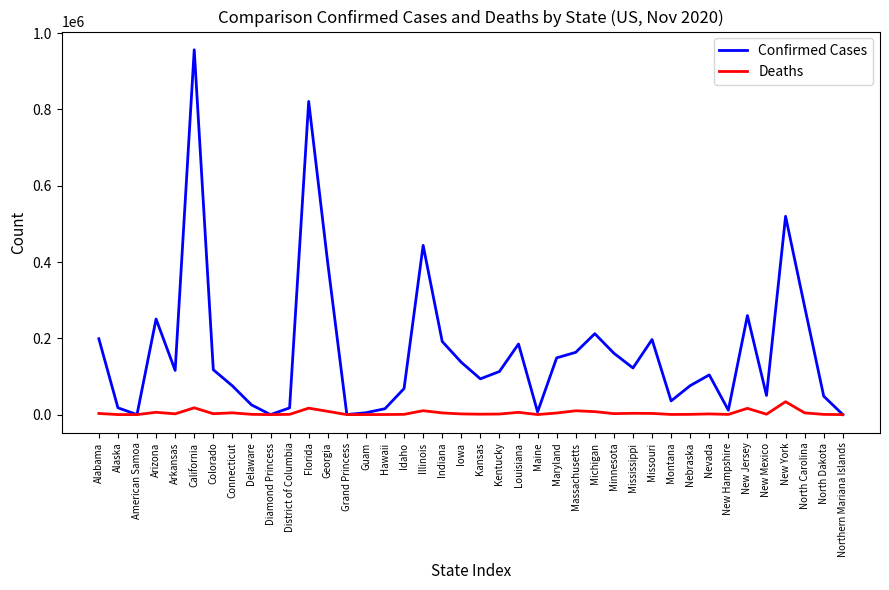

How many categories are shown in the chart?

40